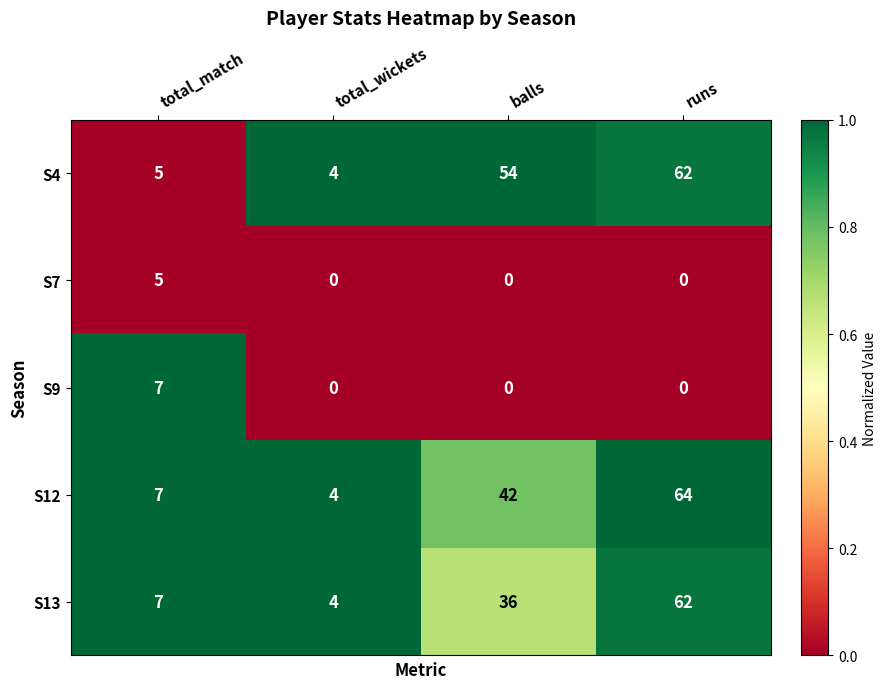

At how many categories does at least one series exceed 0?

4